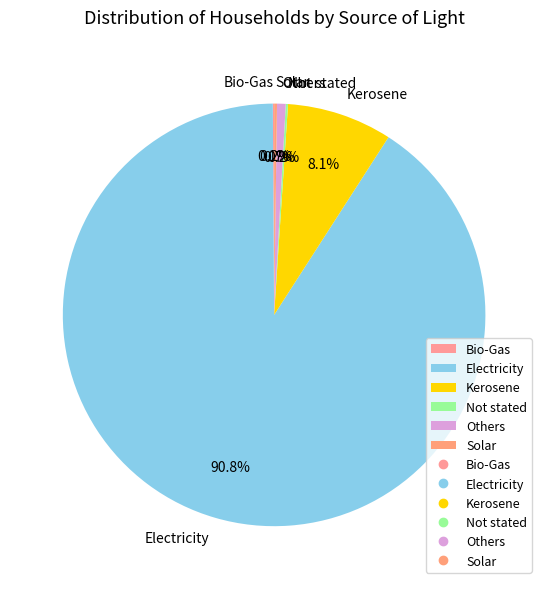

What portion of the pie excludes Kerosene?

91.9%